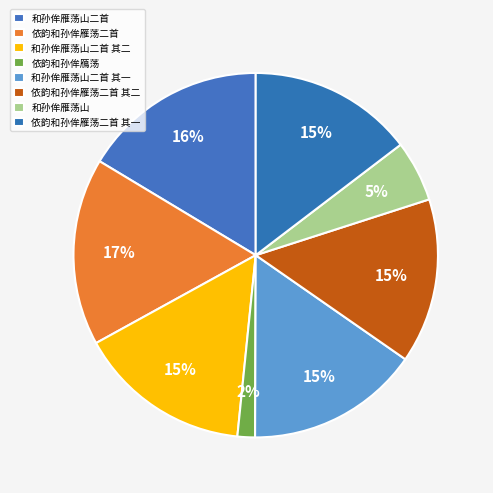

To the nearest percent, what is the difference between the largest and smallest slice percentages?

15%